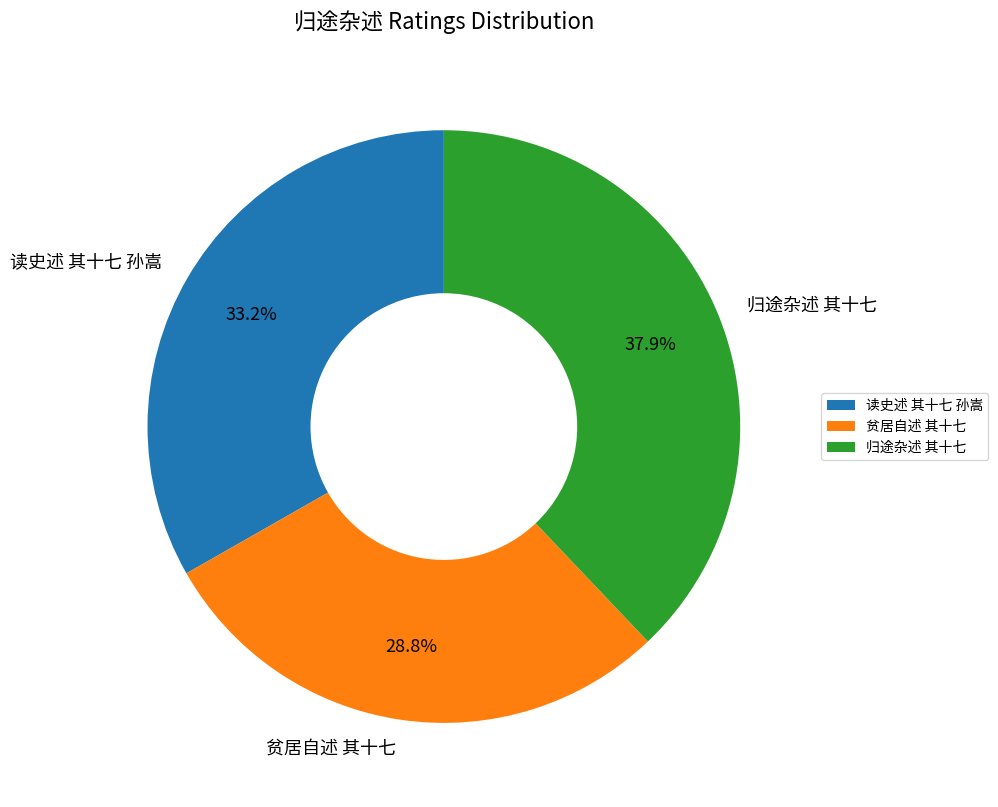

To the nearest percent, what is the combined percentage of 归途杂述 其十七 and 读史述 其十七 孙嵩?

71%